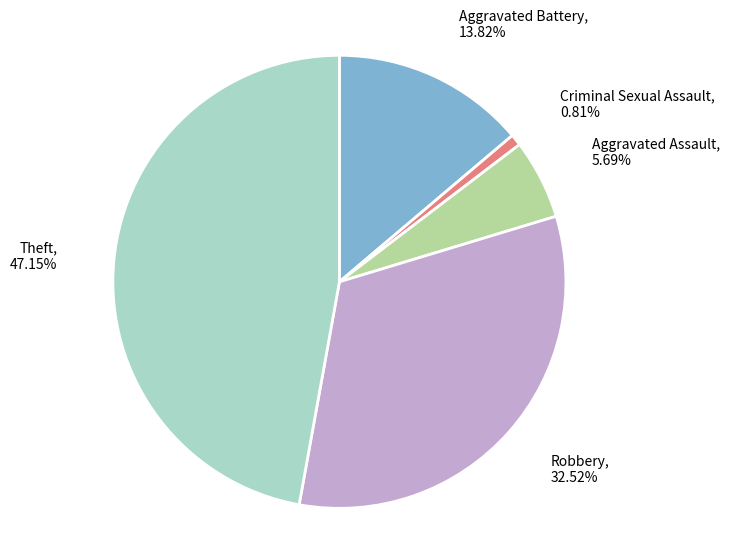

Do Theft and Robbery together represent more than half of the pie?

Yes